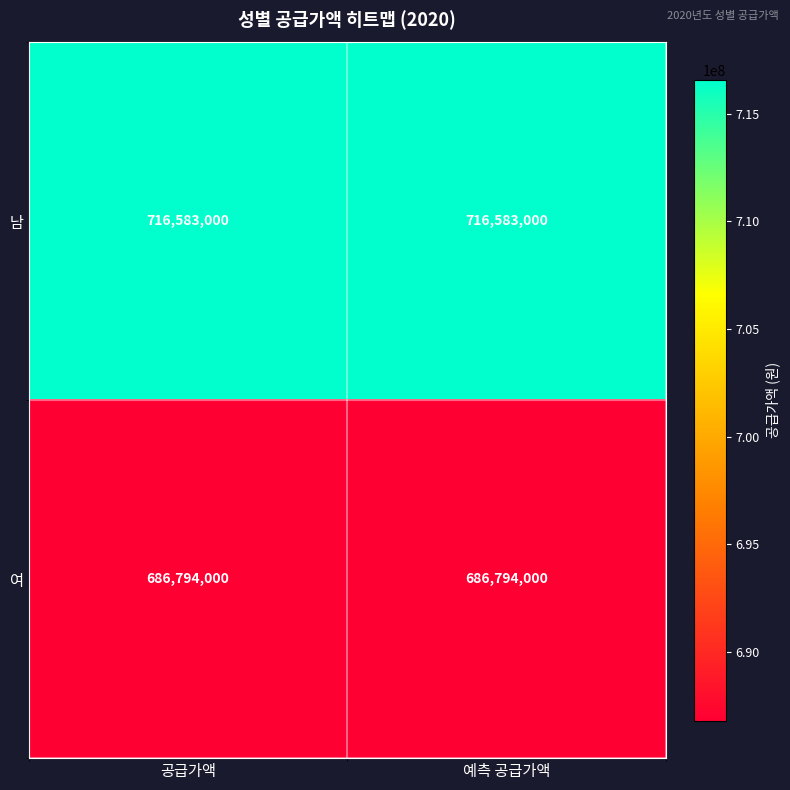

What is the lowest value of the 여 series?

686794000